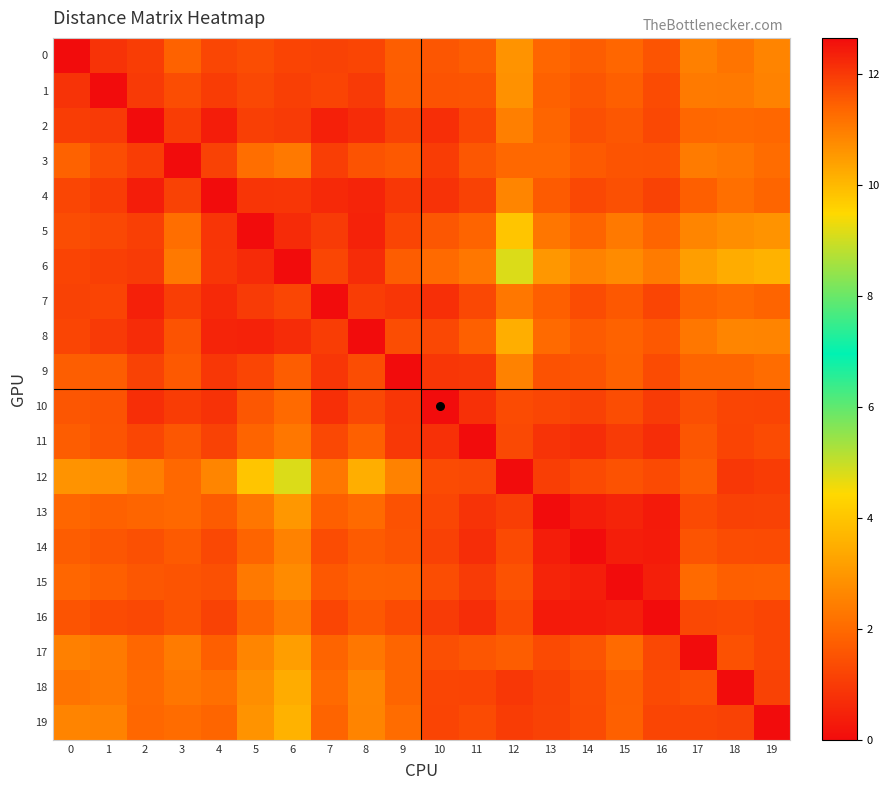

List the series in order of their peak value, highest first.

6, 12, 5, 19, 8, 18, 17, 13, 0, 1, 15, 4, 9, 14, 2, 16, 3, 11, 7, 10